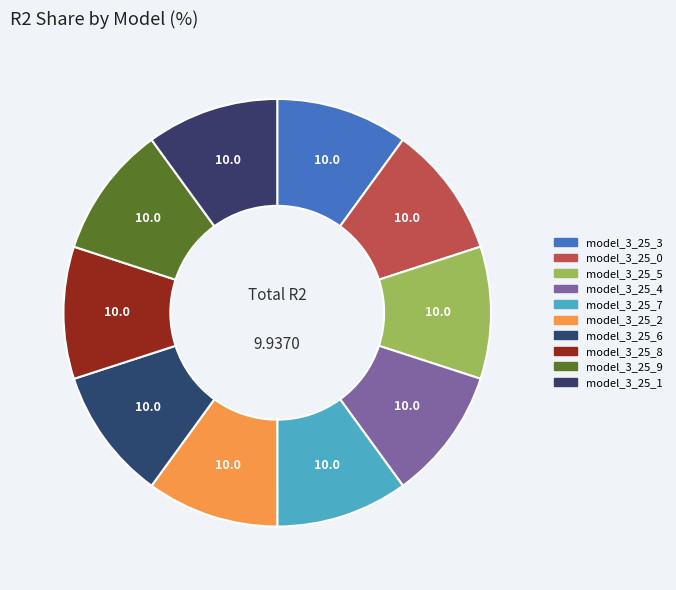

To the nearest percent, what percentage of the pie is model_3_25_9?

10%